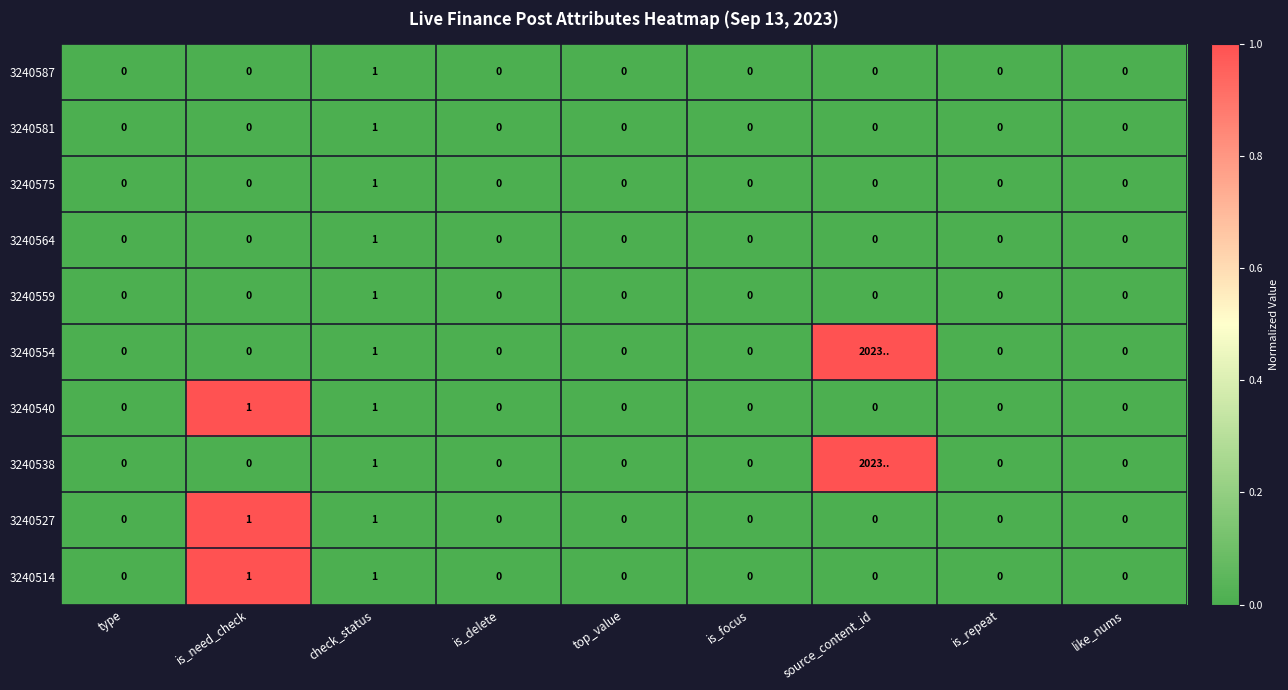

What is the maximum value shown in the chart?

1.0